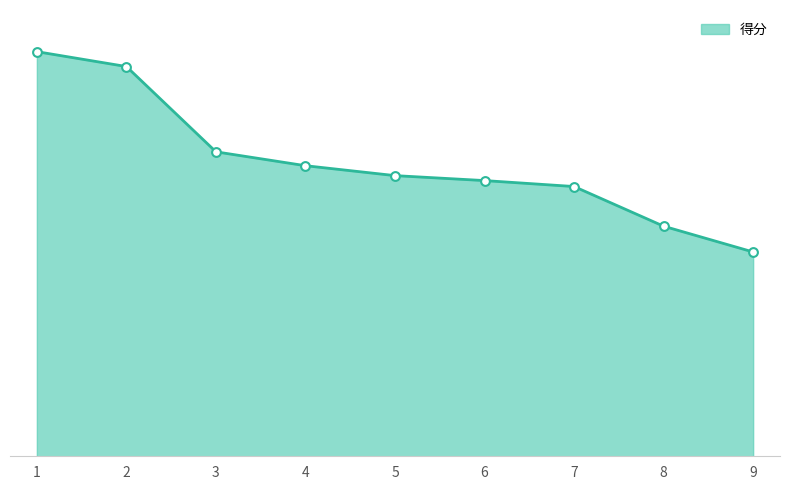

What is the change in value from 8 to 9?

-2.6